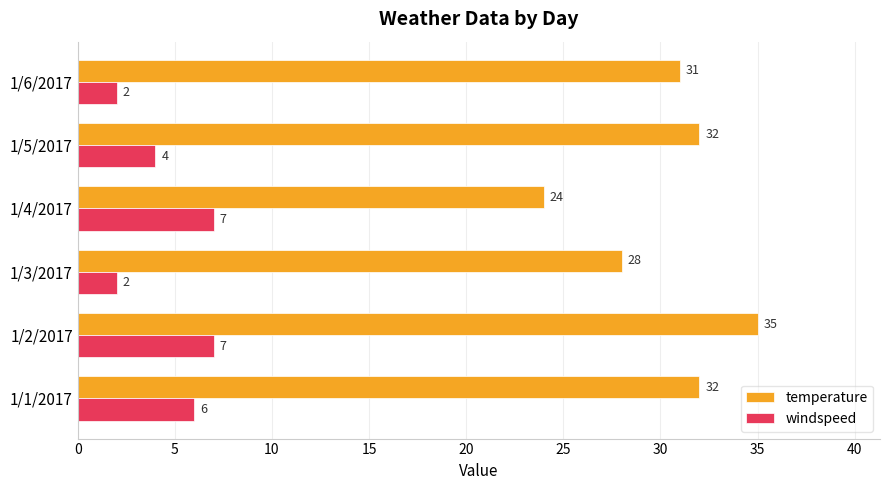

What is the difference between the maximum and minimum values in the temperature series?

11